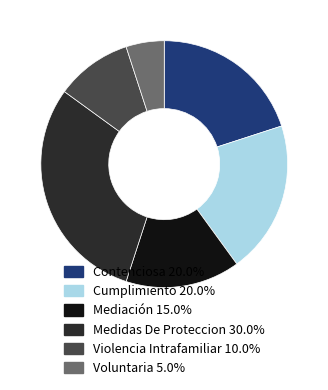

Approximately how many times larger is the value at Mediación compared to Cumplimiento?

0.8